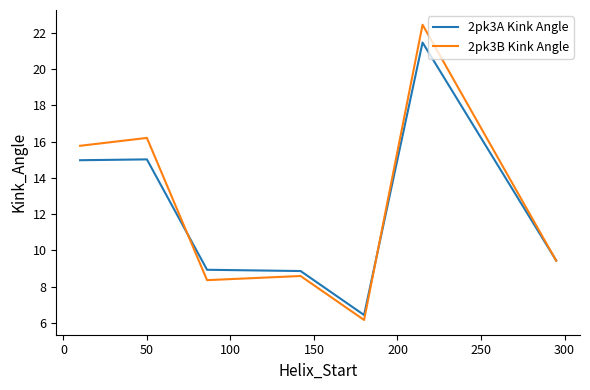

Which series has the widest spread of values?

2pk3B Kink Angle